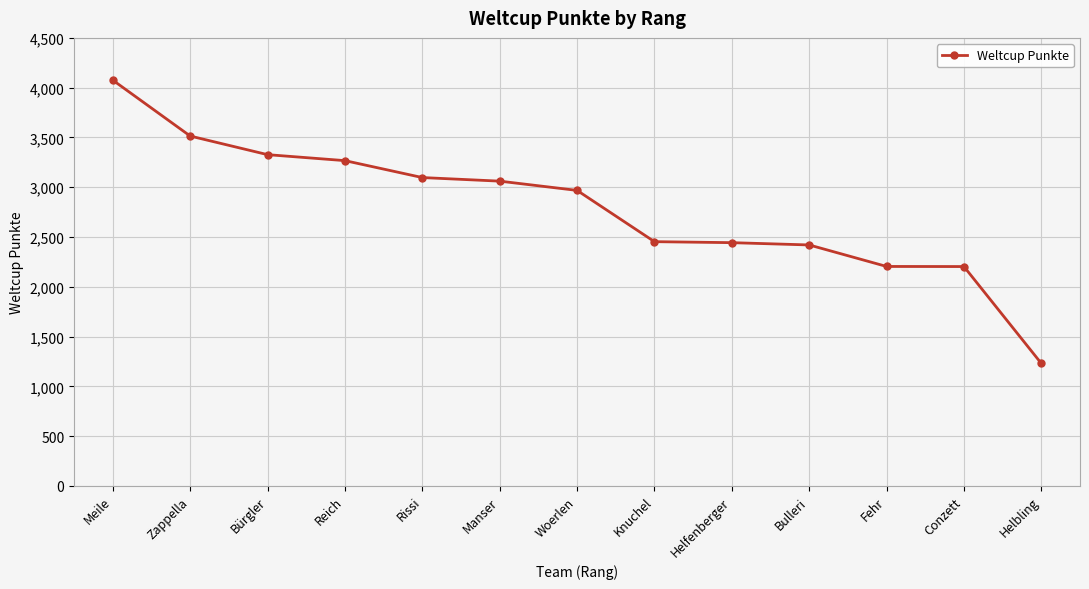

What is the sum of all values?

36262